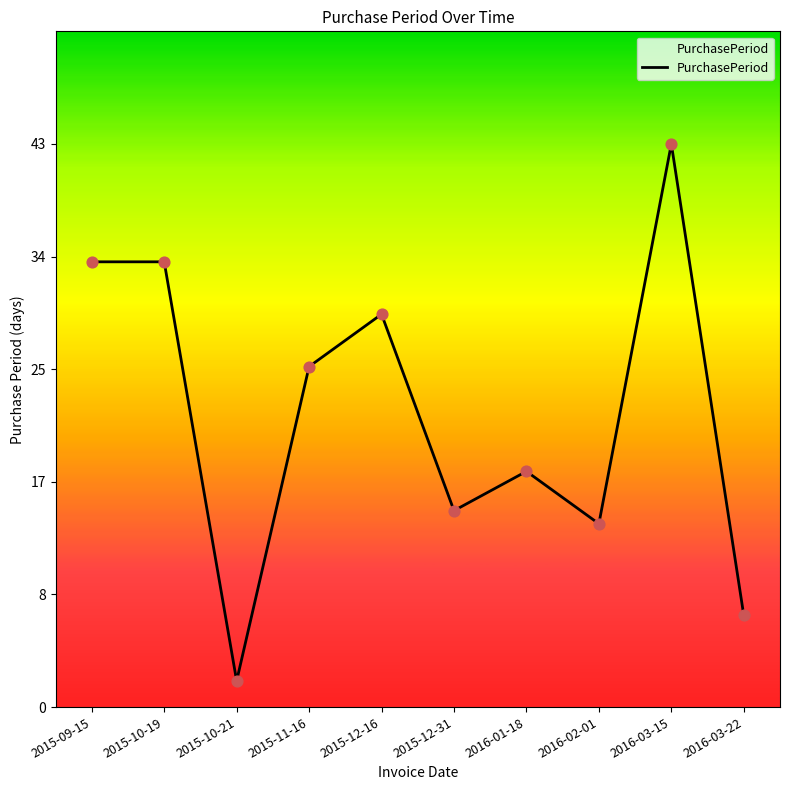

Which has a higher value, 2015-12-16 or 2015-12-31?

2015-12-16